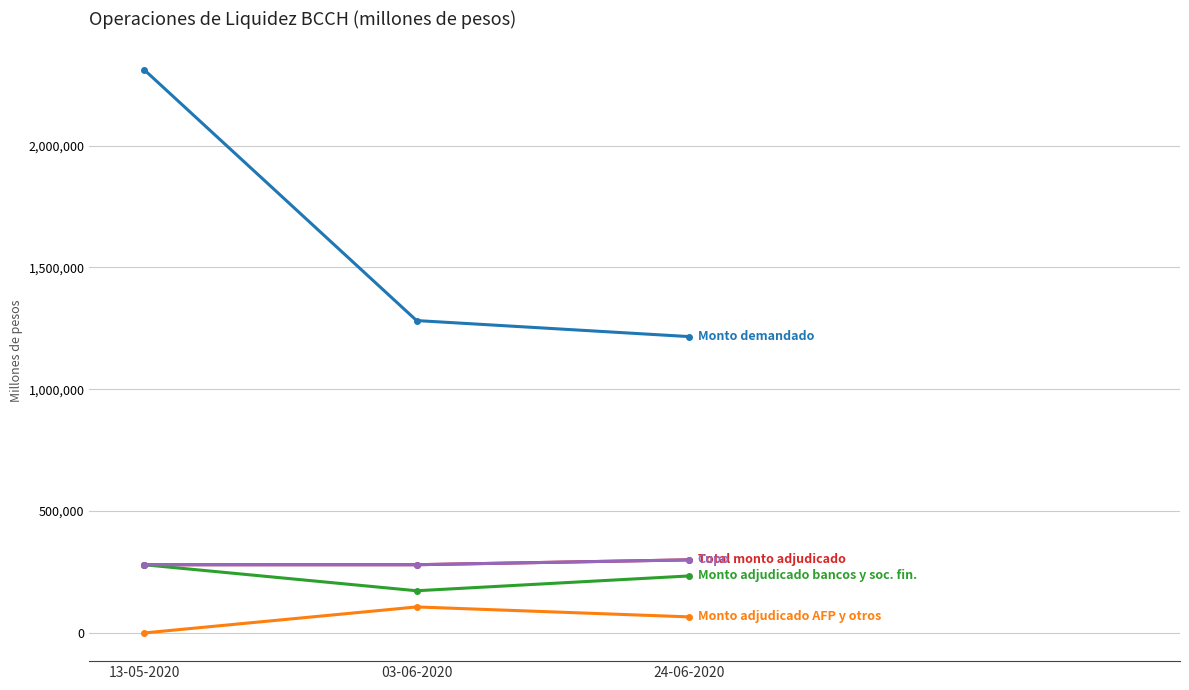

Is this an area chart (filled region under the line)?

No